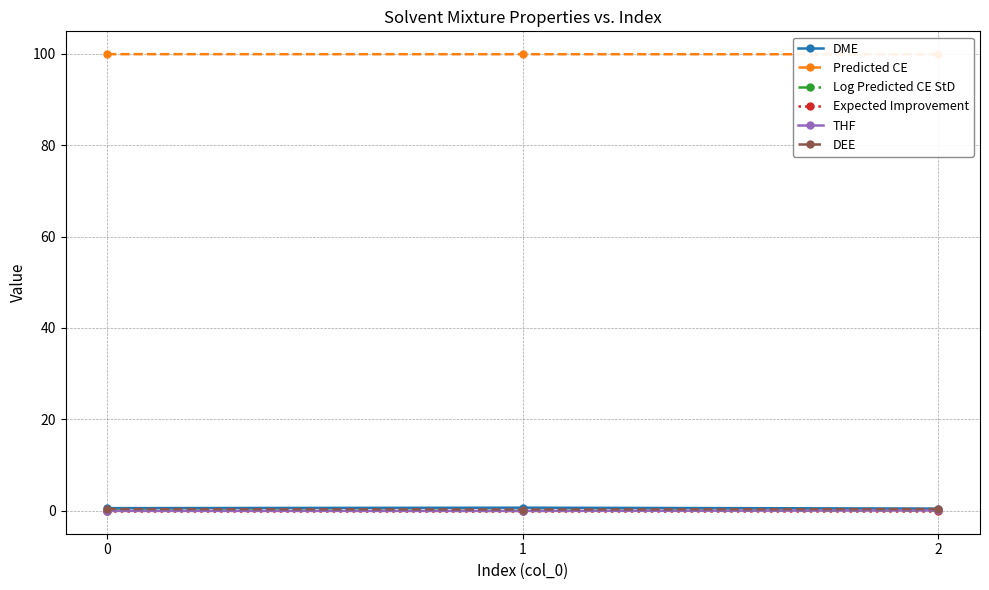

What is the difference between the second highest and minimum values in the Log Predicted CE StD series?

0.1